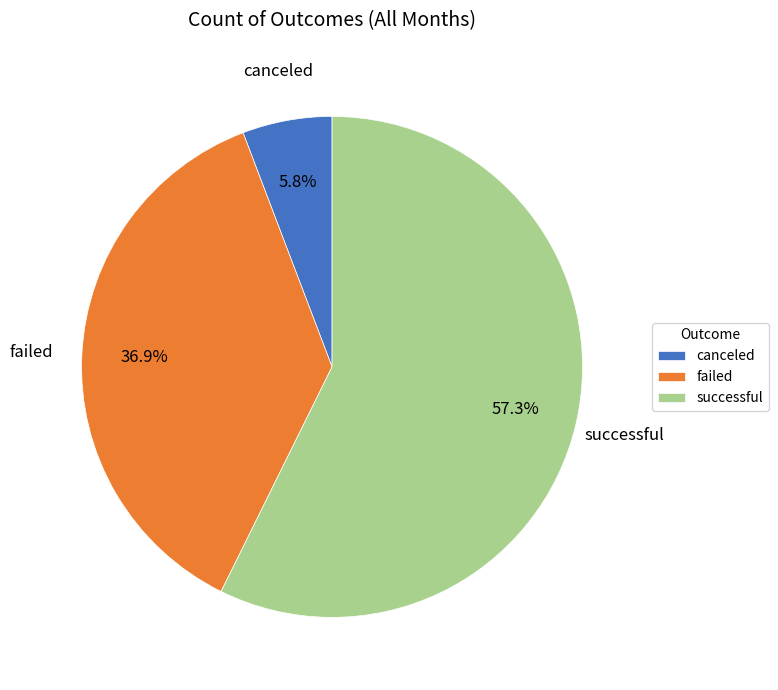

To the nearest percent, what is the combined percentage of canceled and failed?

43%